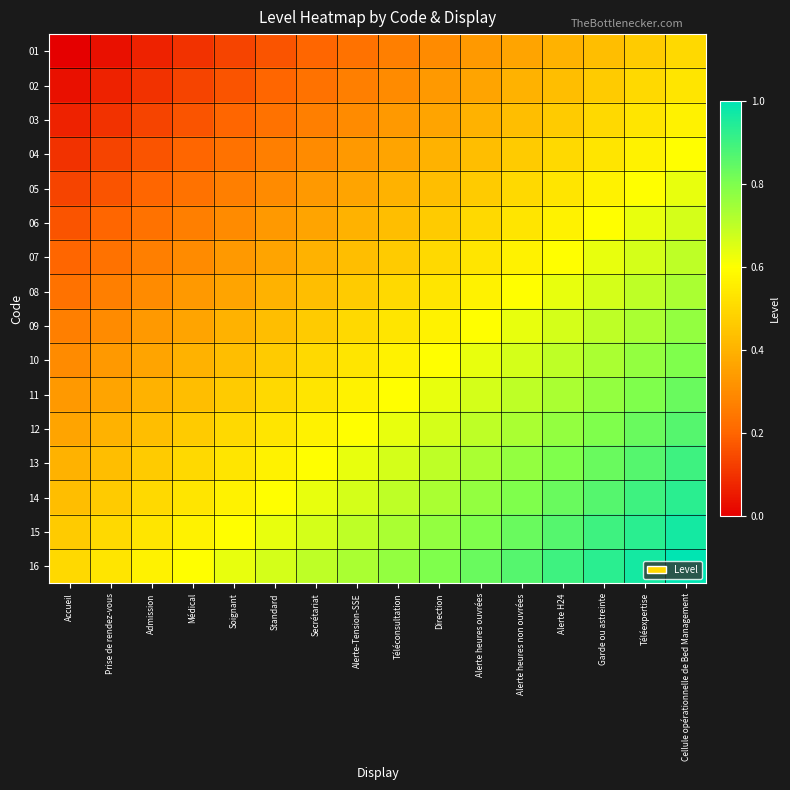

At Alerte heures non ouvrées, list the series in order from smallest to largest.

01, 02, 03, 04, 05, 06, 07, 08, 09, 10, 11, 12, 13, 14, 15, 16